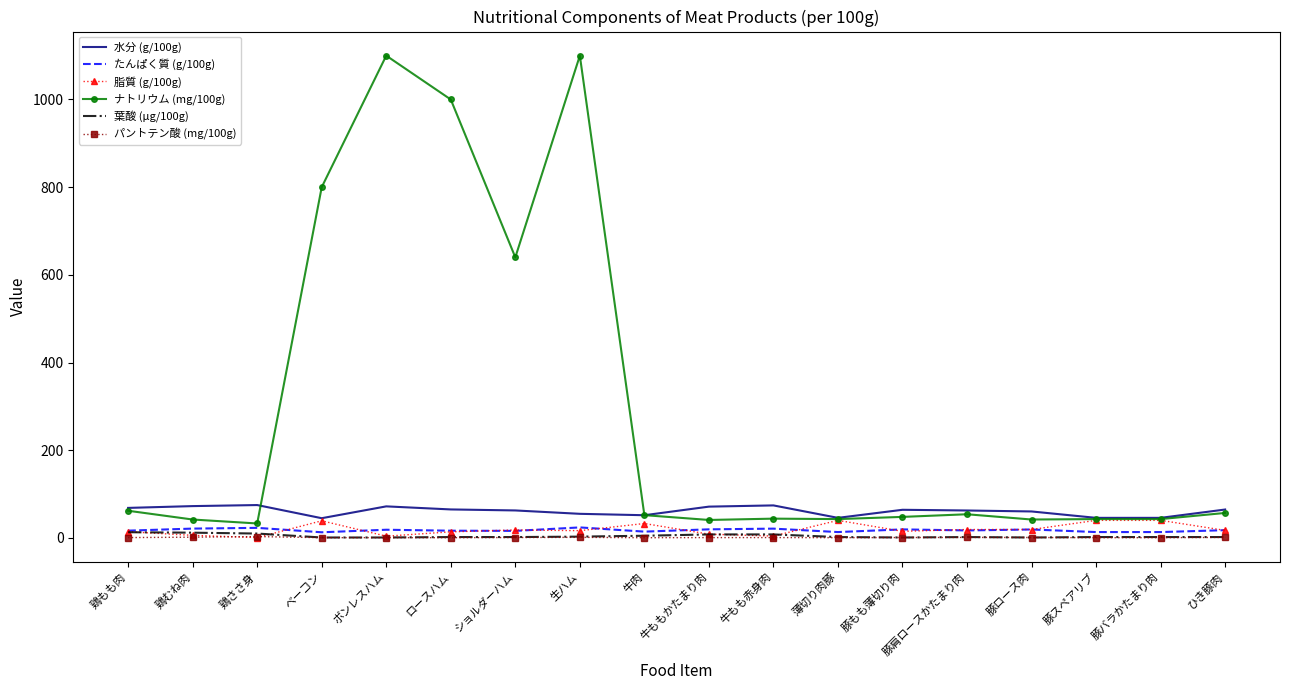

Which series has the largest total across all categories?

ナトリウム (mg/100g)